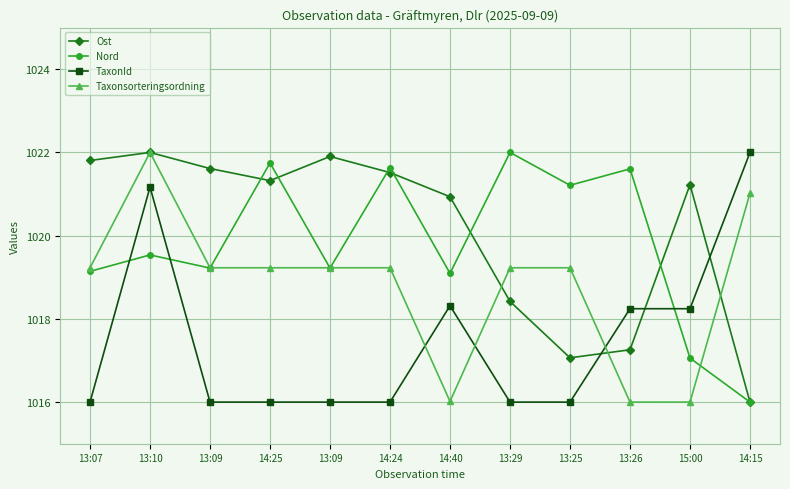

How many lines are shown in the chart?

4